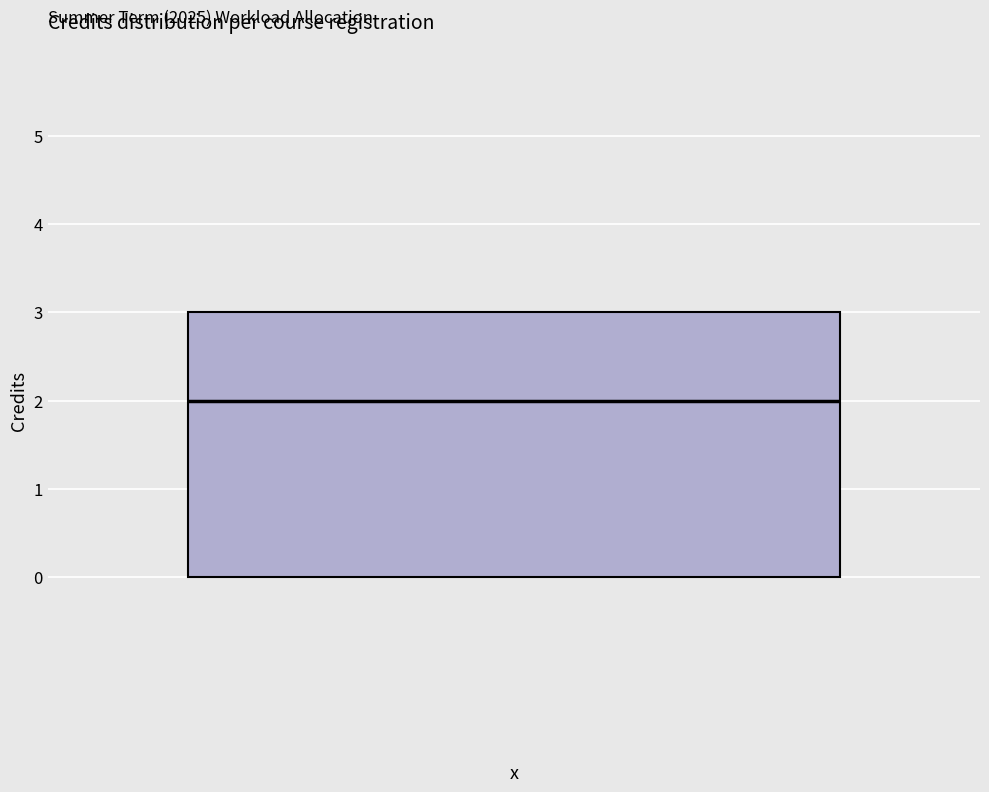

Where is the upper edge of the box on the y-axis? The values are not printed on the chart, so give them approximately, as read against the axis.

3